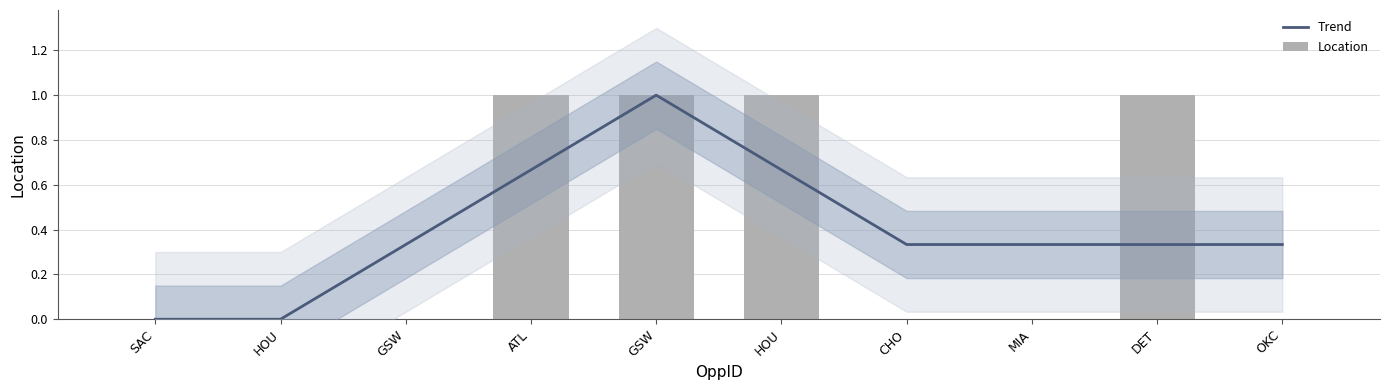

How many values in the Trend series exceed 0?

8